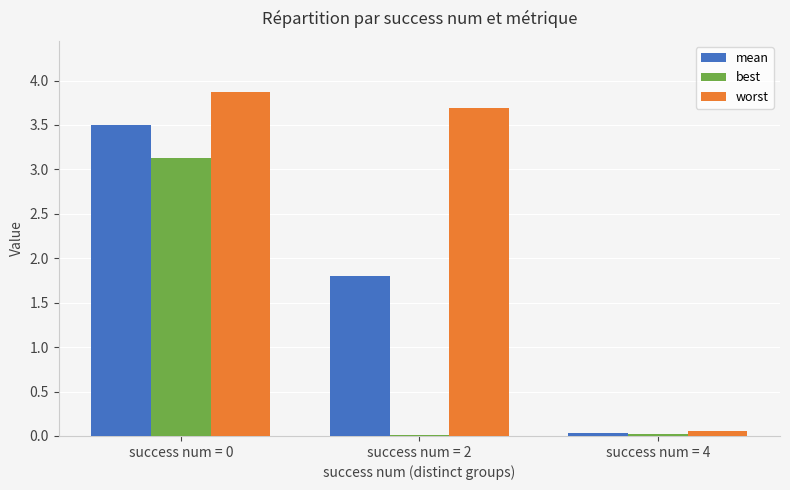

Which series has the largest total across all categories?

worst